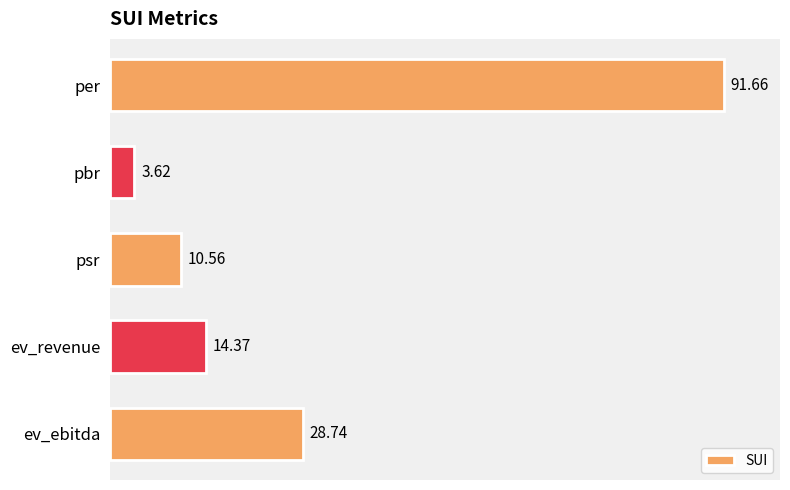

Approximately how many times larger is the value at psr compared to ev_ebitda?

0.4